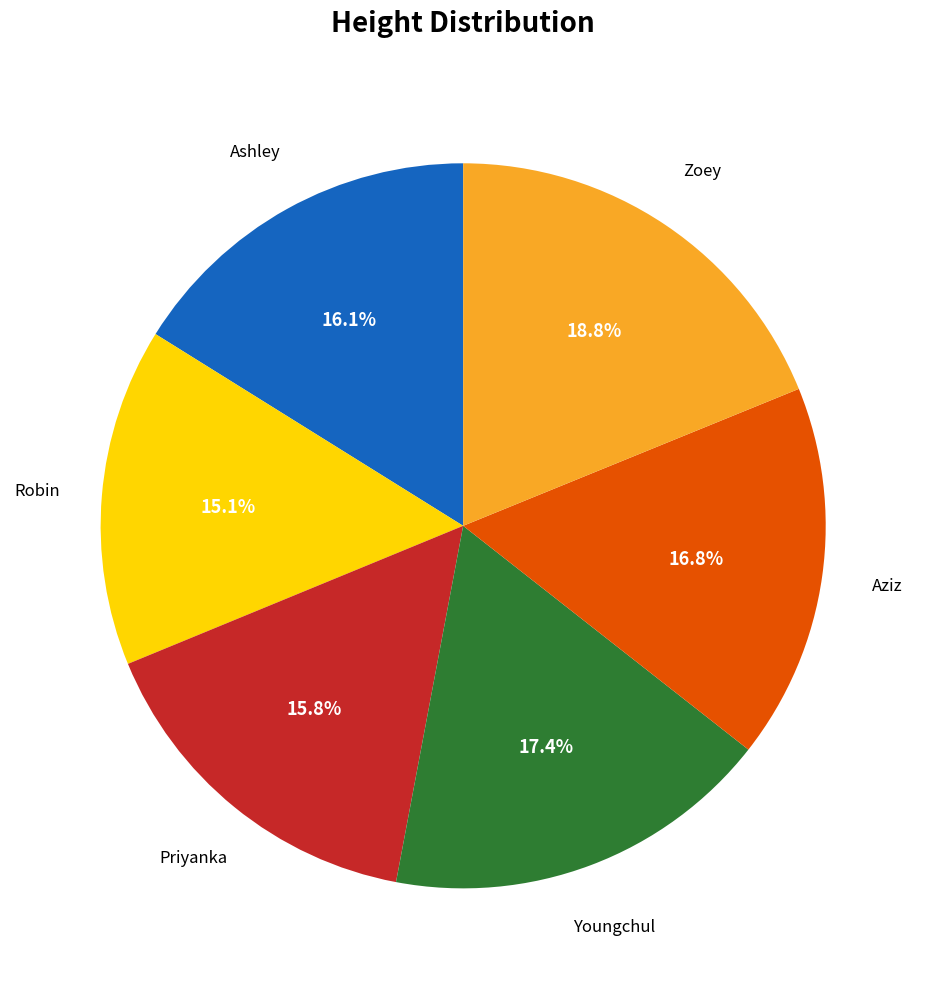

Does any single category account for the majority?

No